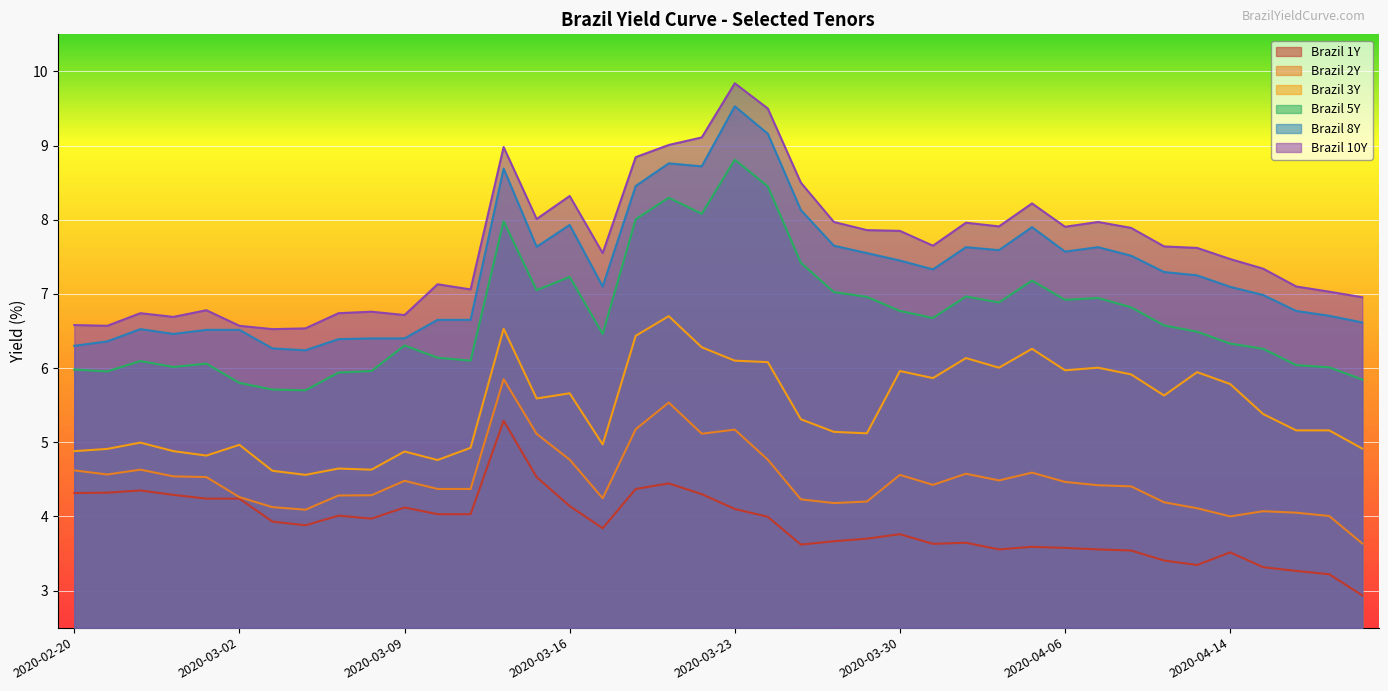

How many lines are shown in the chart?

6